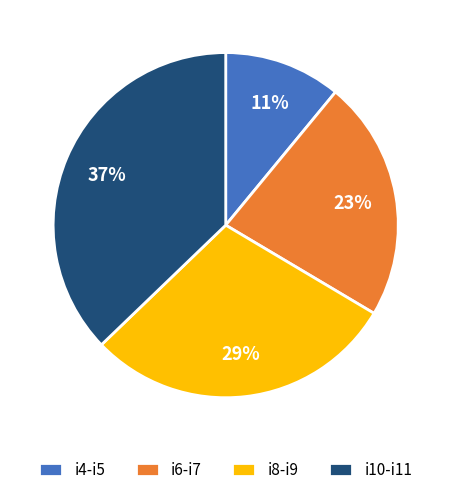

Combined, do i4-i5 and i8-i9 account for over 50%?

No